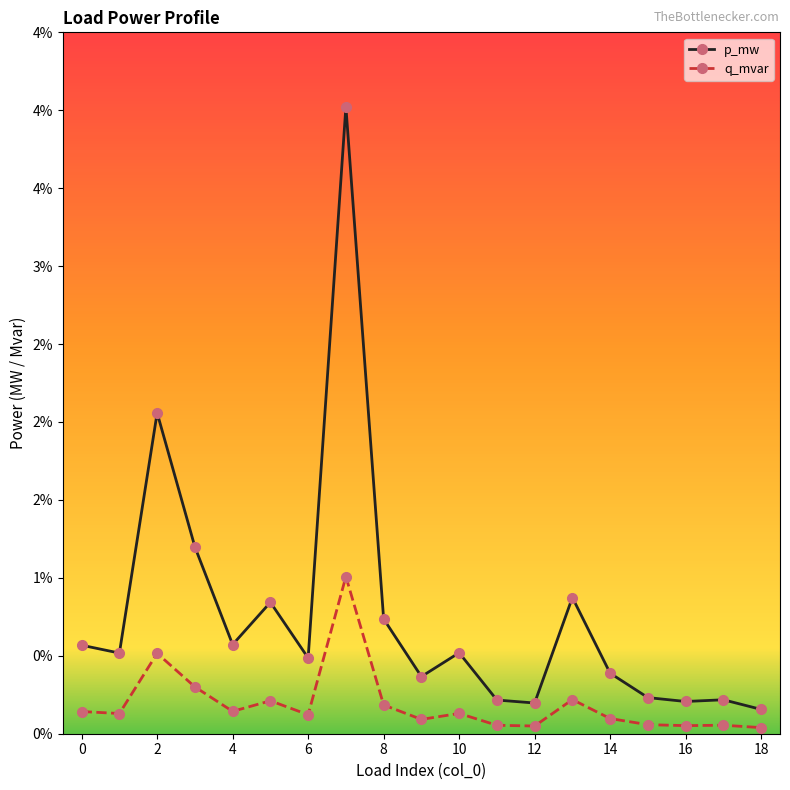

Is this an area chart (filled region under the line)?

No